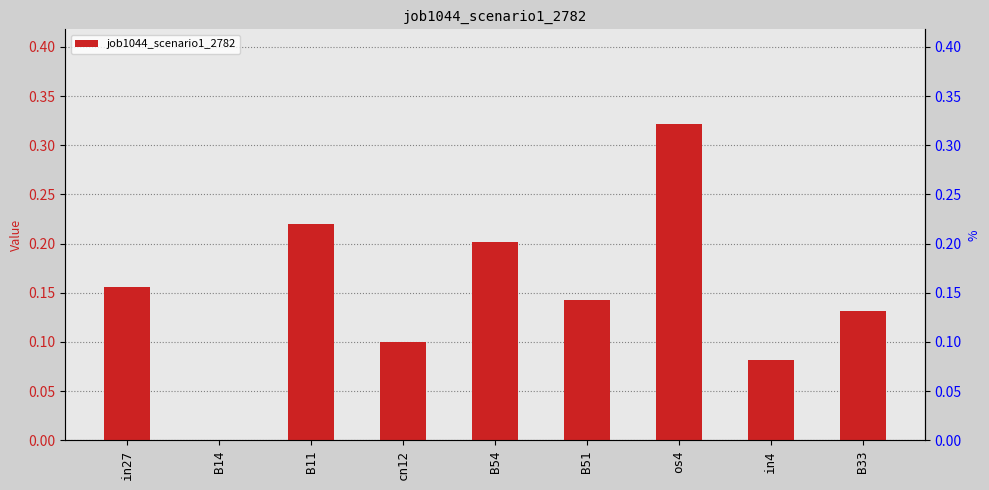

What is the change in value from in27 to cn12?

-0.1